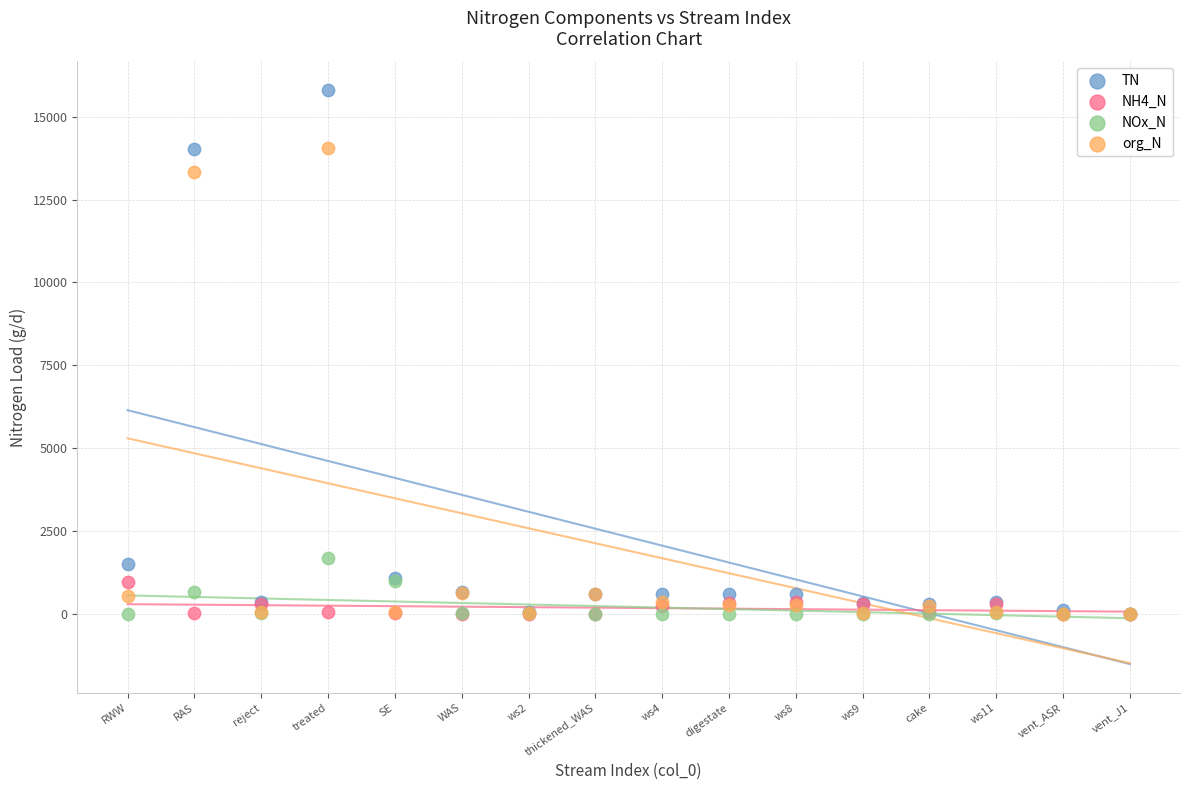

In the TN series, what Y value is closest to 7902?

14037.6